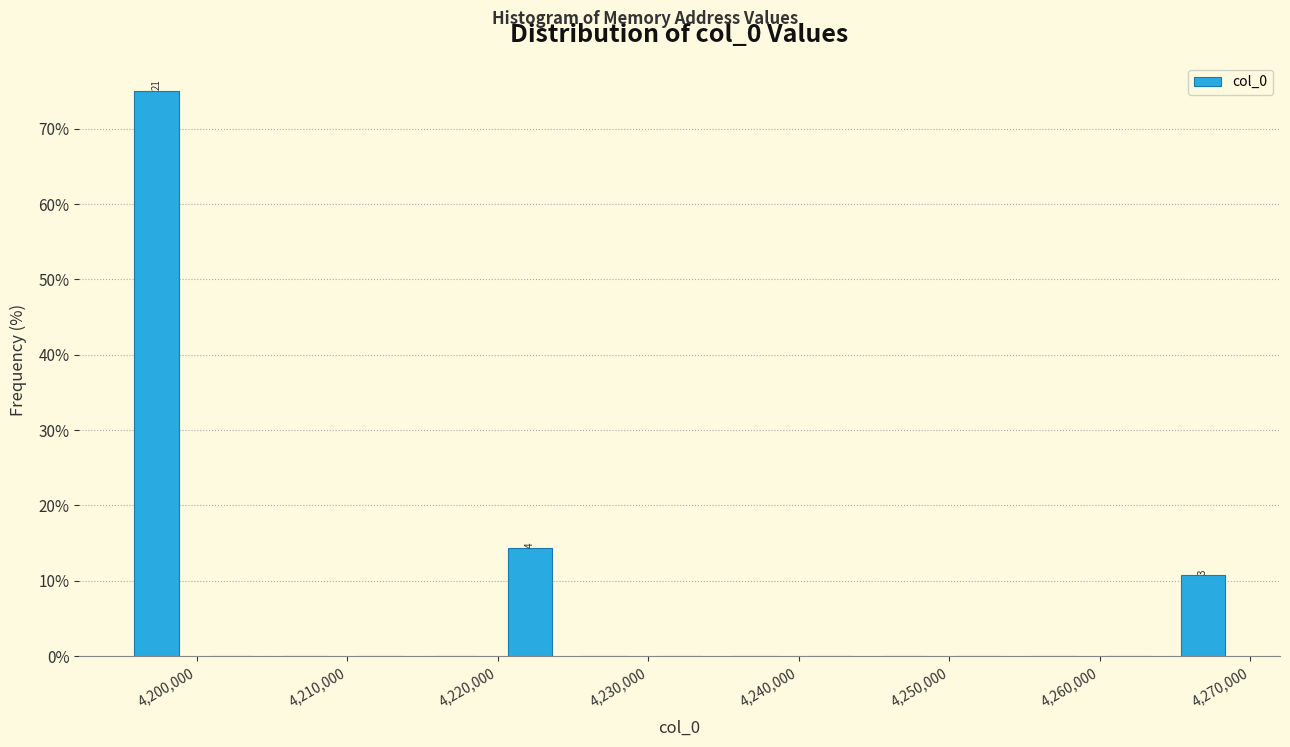

Over which range of the x-axis is the bar tallest?

4195000 to 4200000